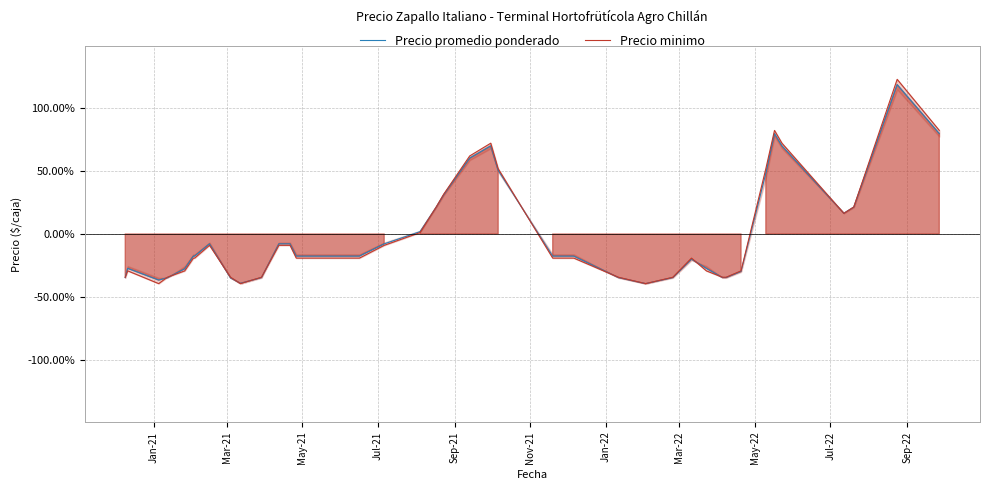

Which series has the largest total across all categories?

Precio promedio ponderado